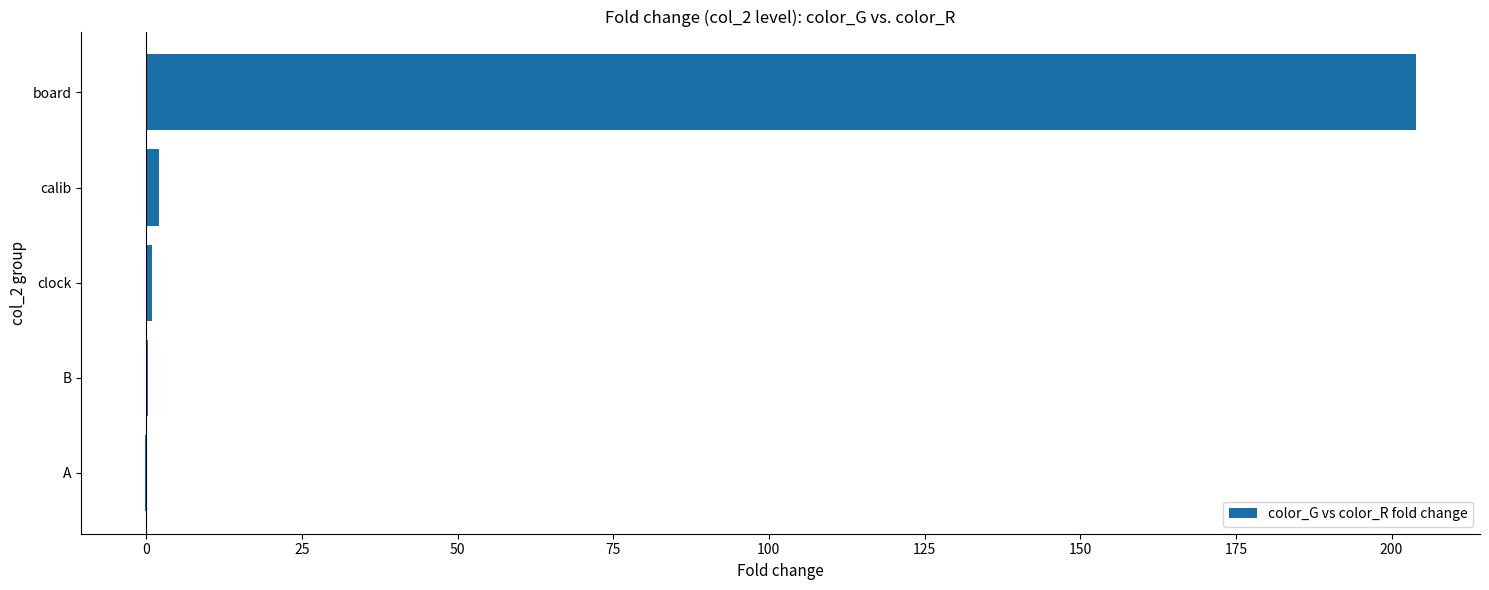

What is the sum of all values?

207.0